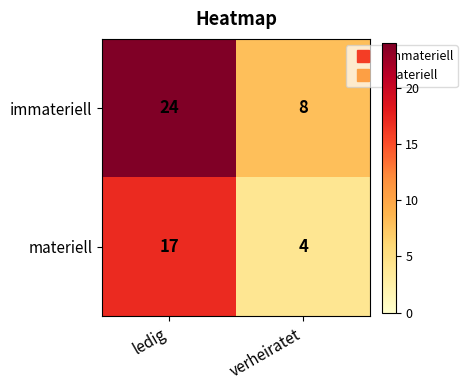

At verheiratet, list the series in order from smallest to largest.

materiell, immateriell